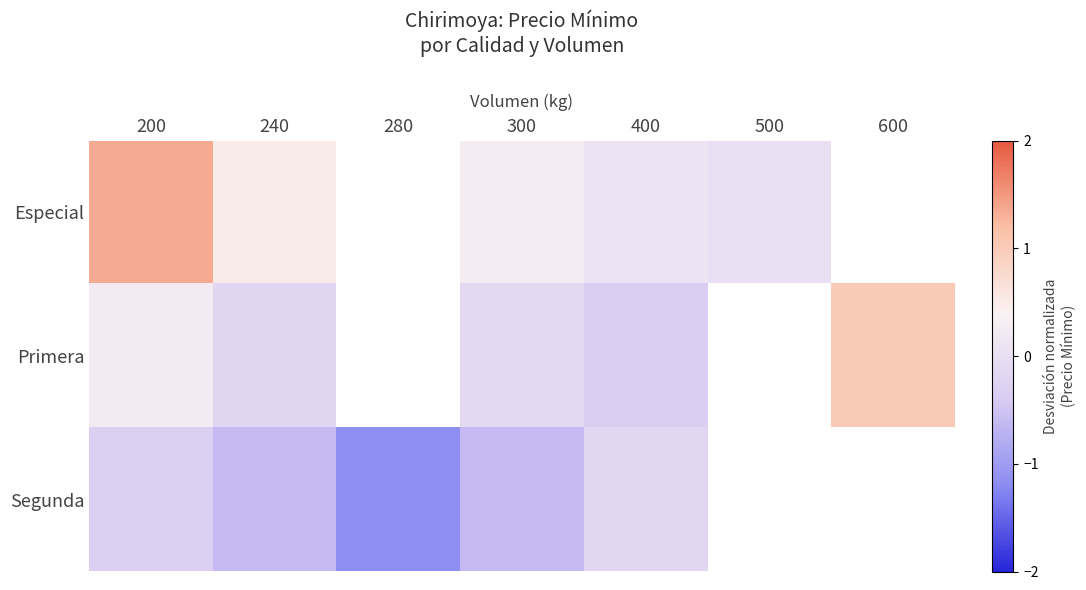

List the series in order of their peak value, lowest first.

Segunda, Primera, Especial